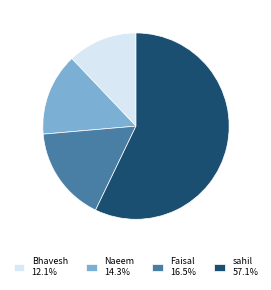

Count the number of slices in the pie.

4